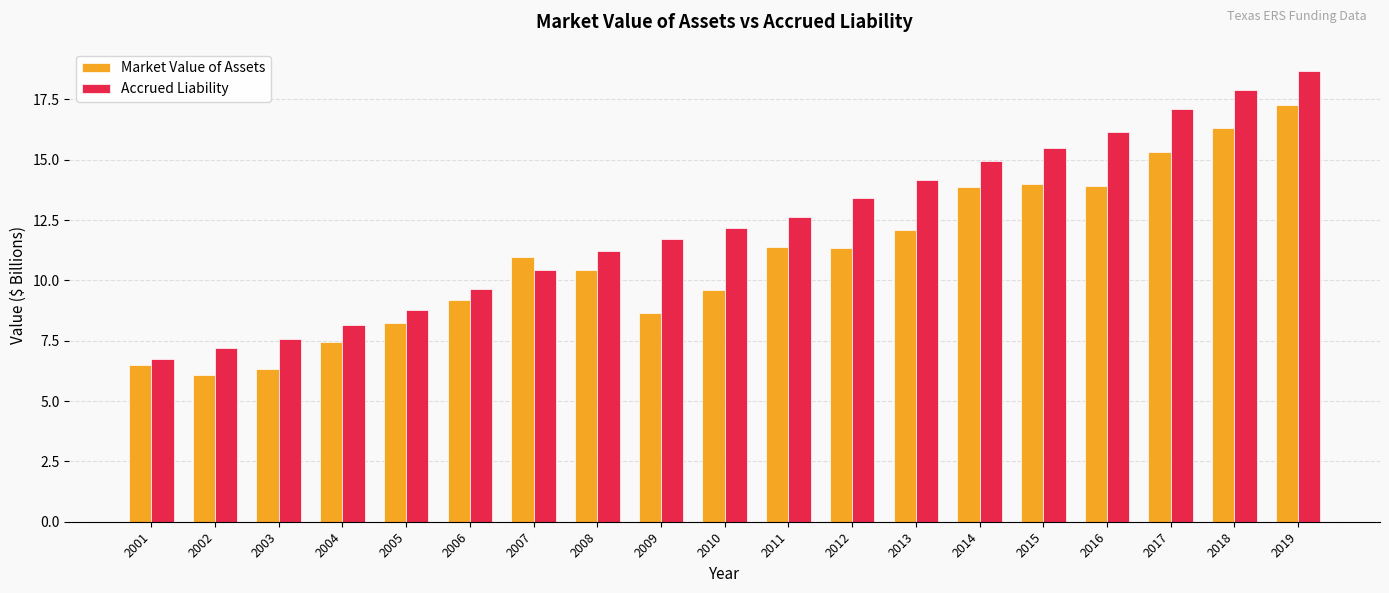

How many data points in Accrued Liability are less than 12?

9